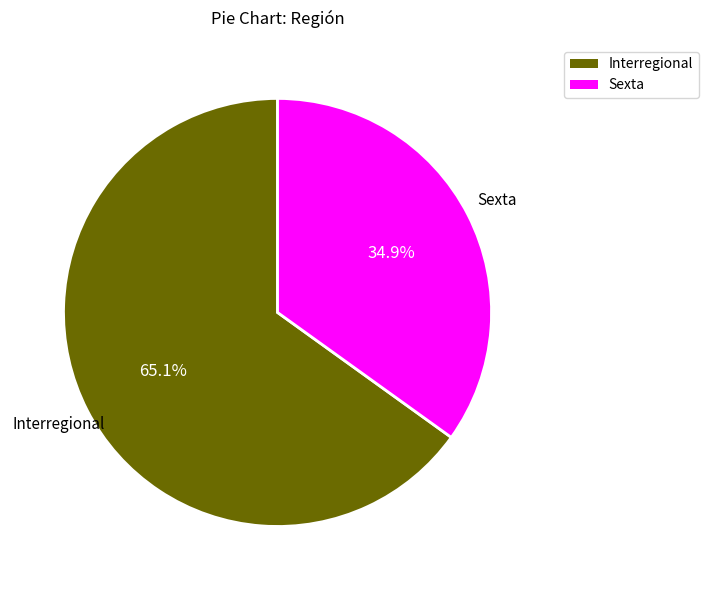

Is there a majority slice in this chart?

Yes